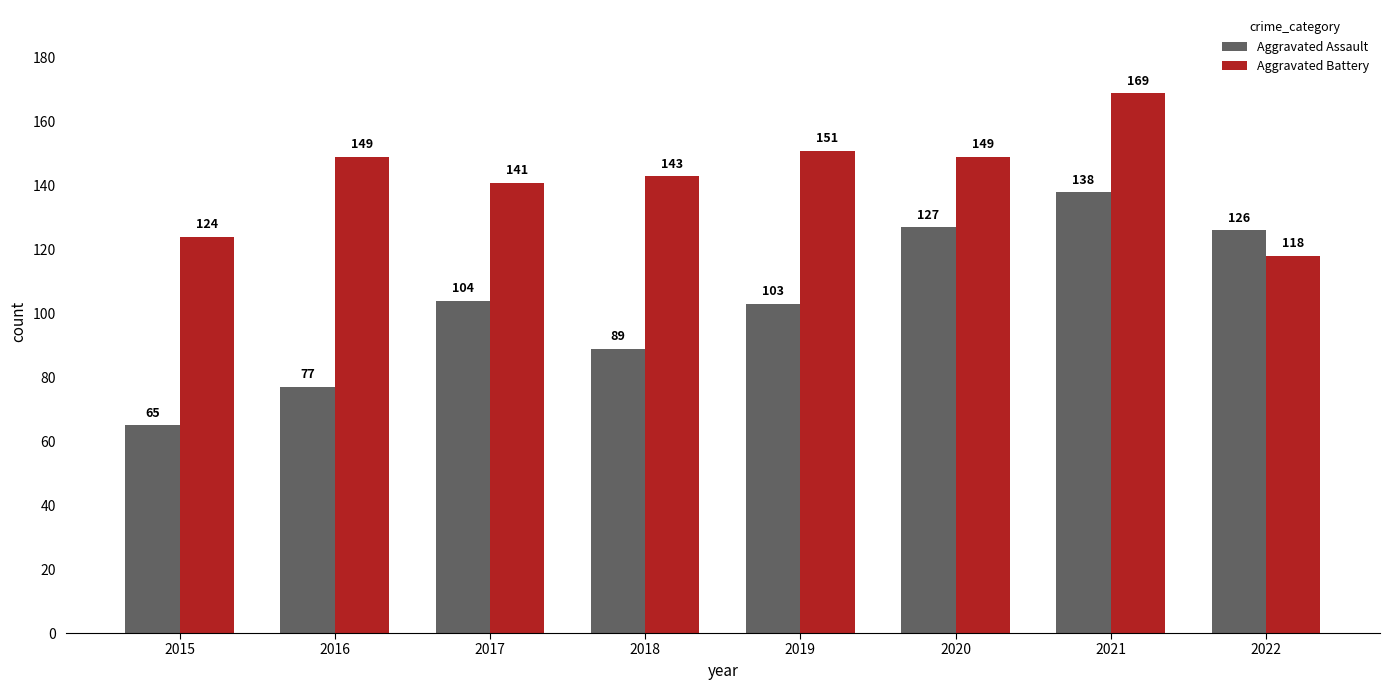

Rank the categories by Aggravated Assault value from lowest to highest.

2015, 2016, 2018, 2019, 2017, 2022, 2020, 2021